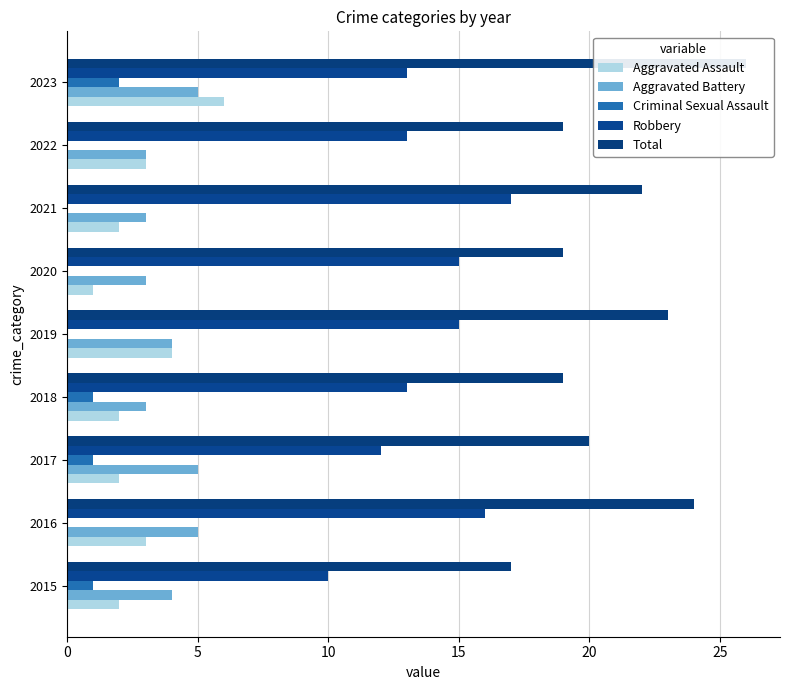

What is the difference between the maximum and minimum values in the Total series?

9